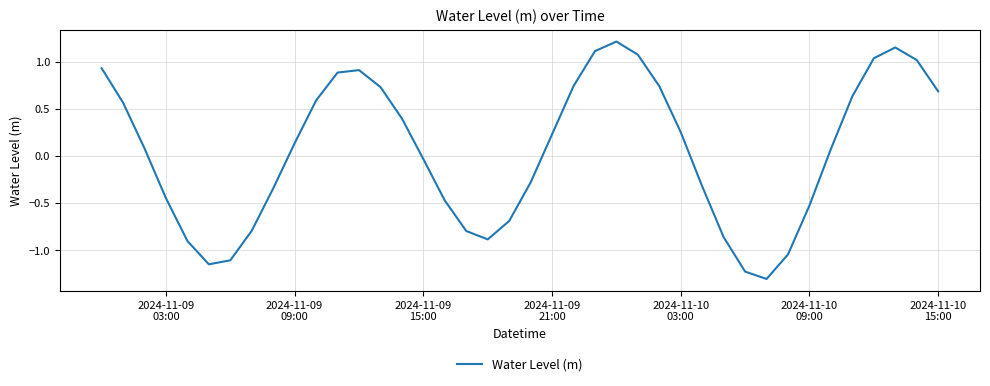

What is the maximum value shown in the chart?

1.2